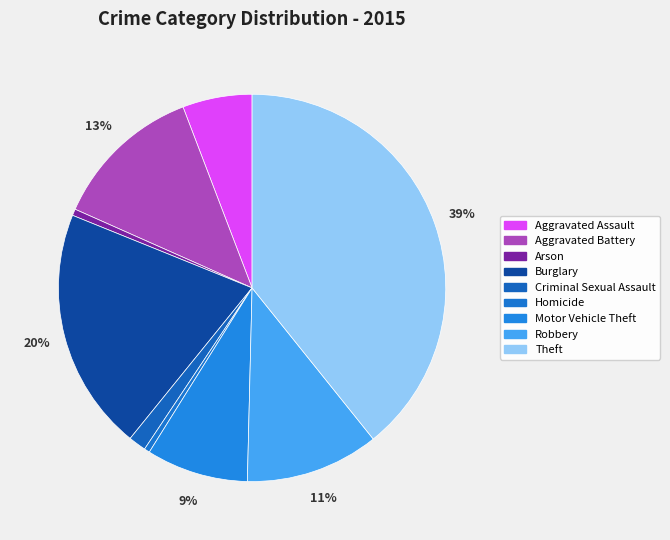

Count the number of slices in the pie.

9